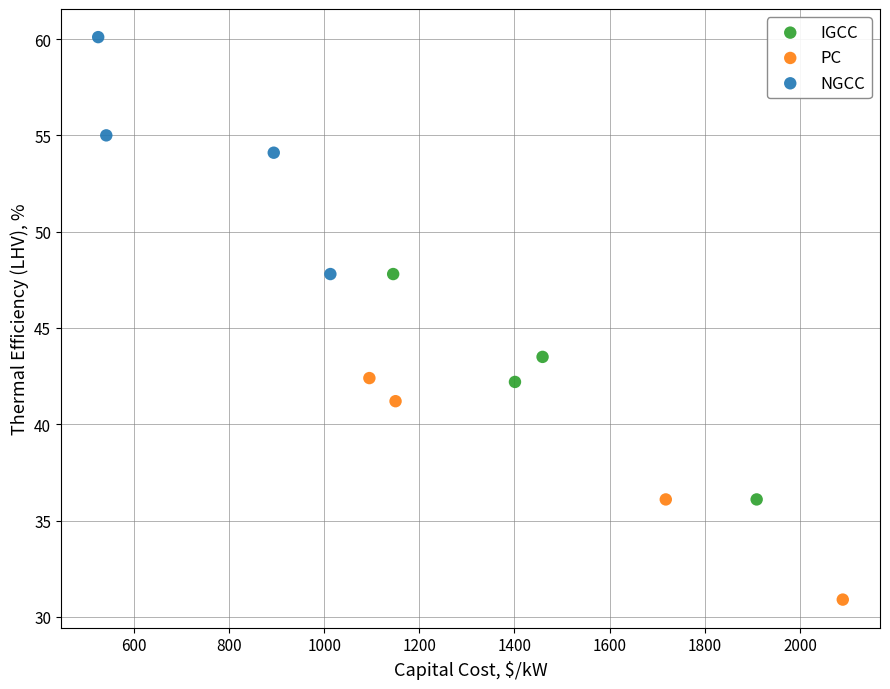

Which series reaches the minimum Y coordinate?

PC